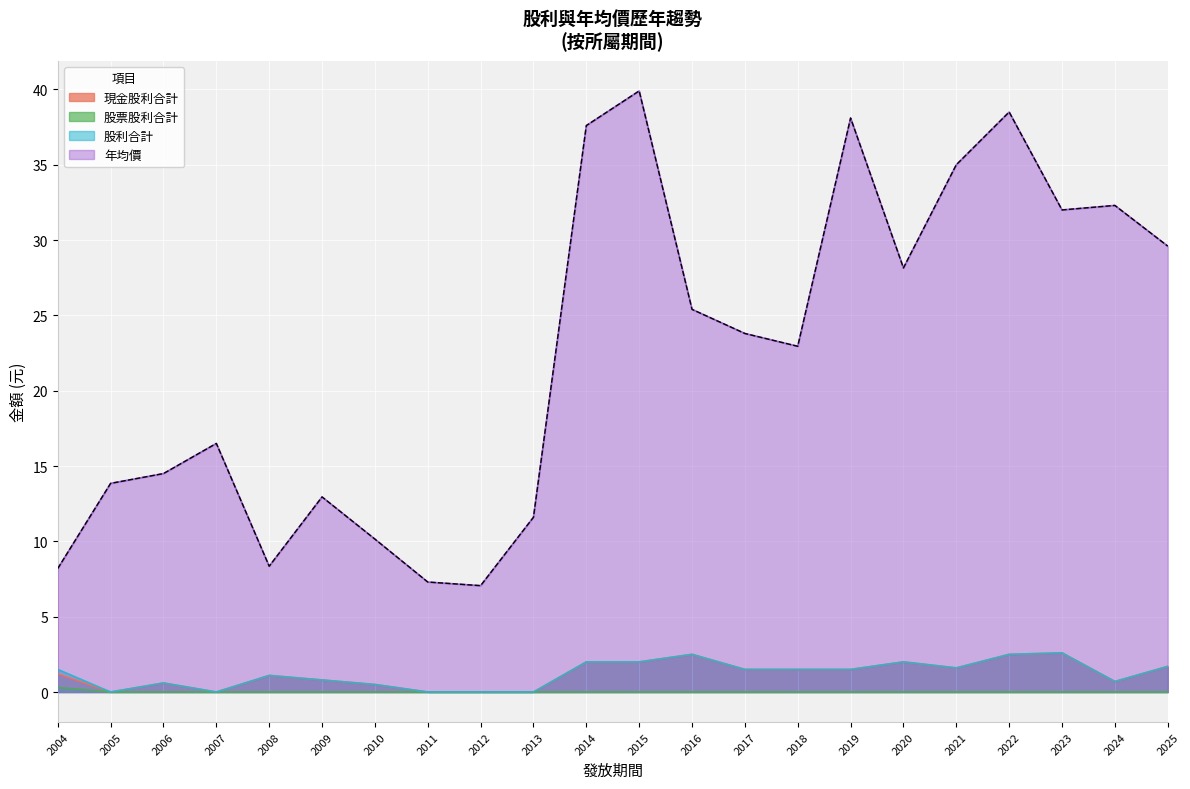

At which category is the sum across all series the highest?

2015